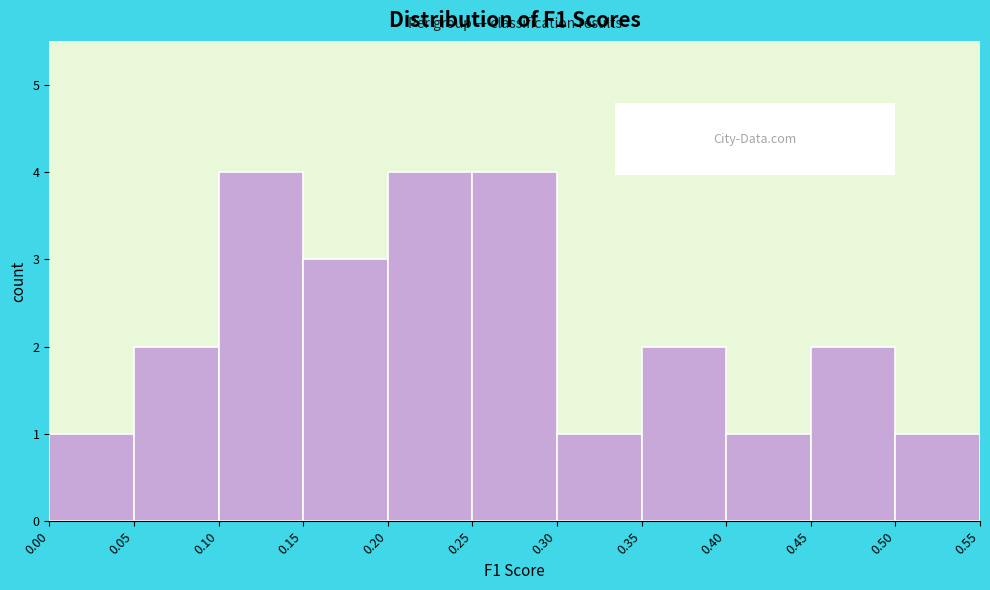

What is the height of the bar covering 0.40 to 0.45 on the x-axis? The values are not printed on the chart, so give them approximately, as read against the axis.

1